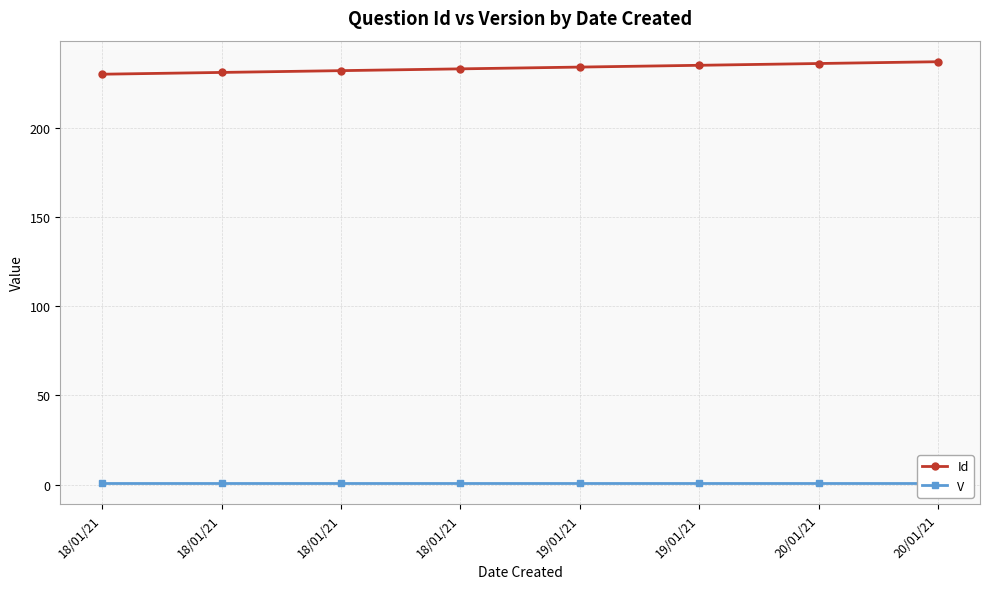

The V series shows 2 at 18/01/21. True or false?

False